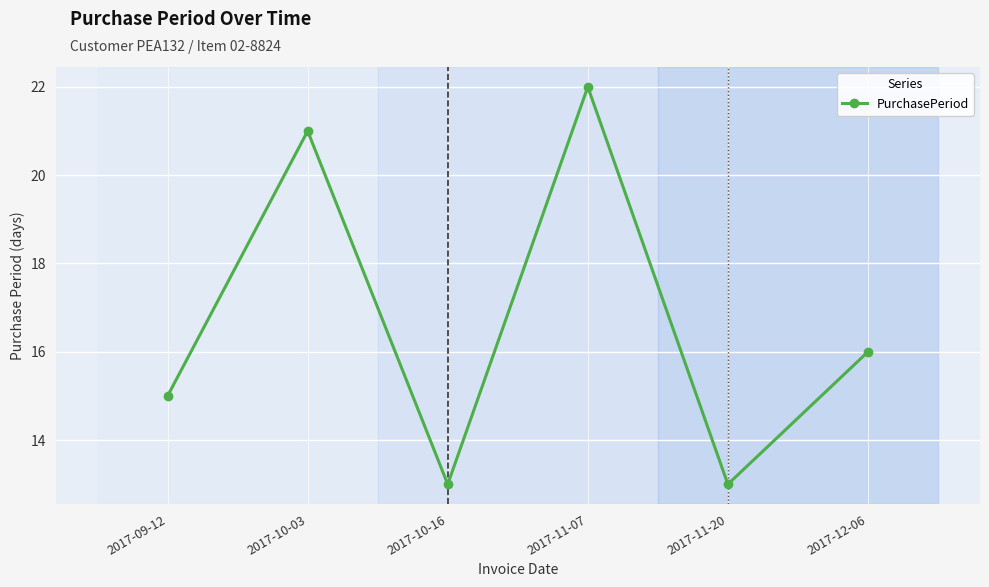

True or false: there are more than 2 points higher than both neighbors.

False